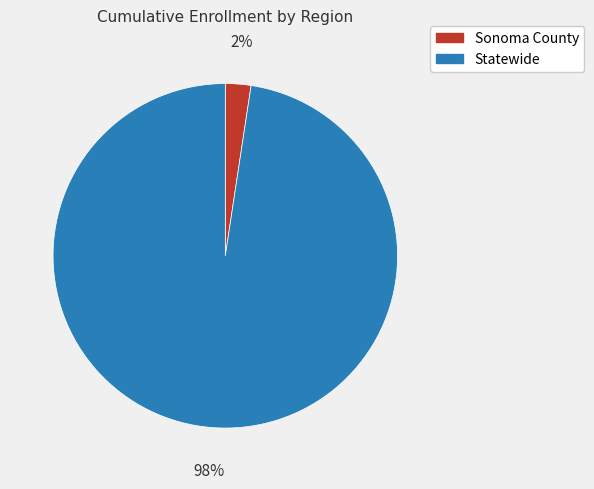

Which category accounts for the majority?

Statewide